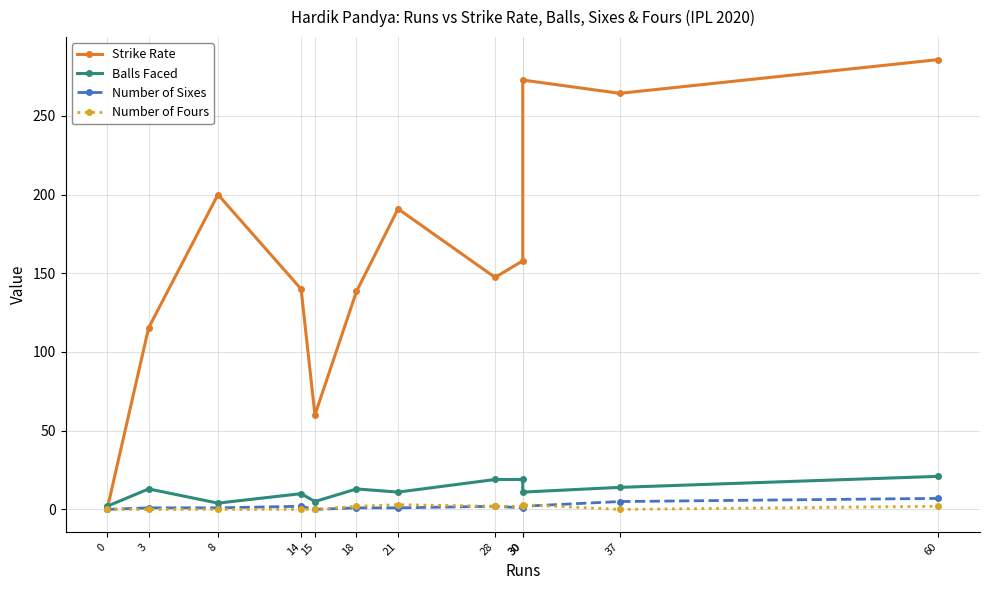

How many values in the Strike Rate series exceed 157?

6